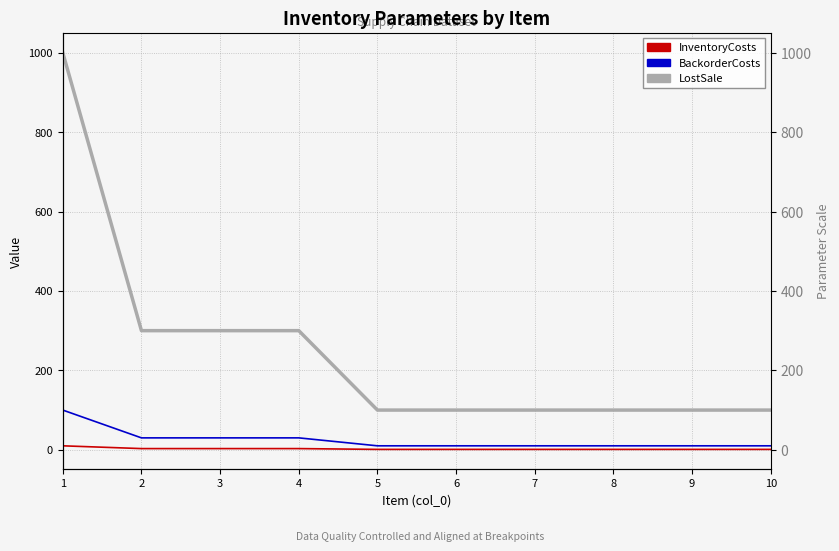

Which series changed the most between 4 and 8?

LostSale